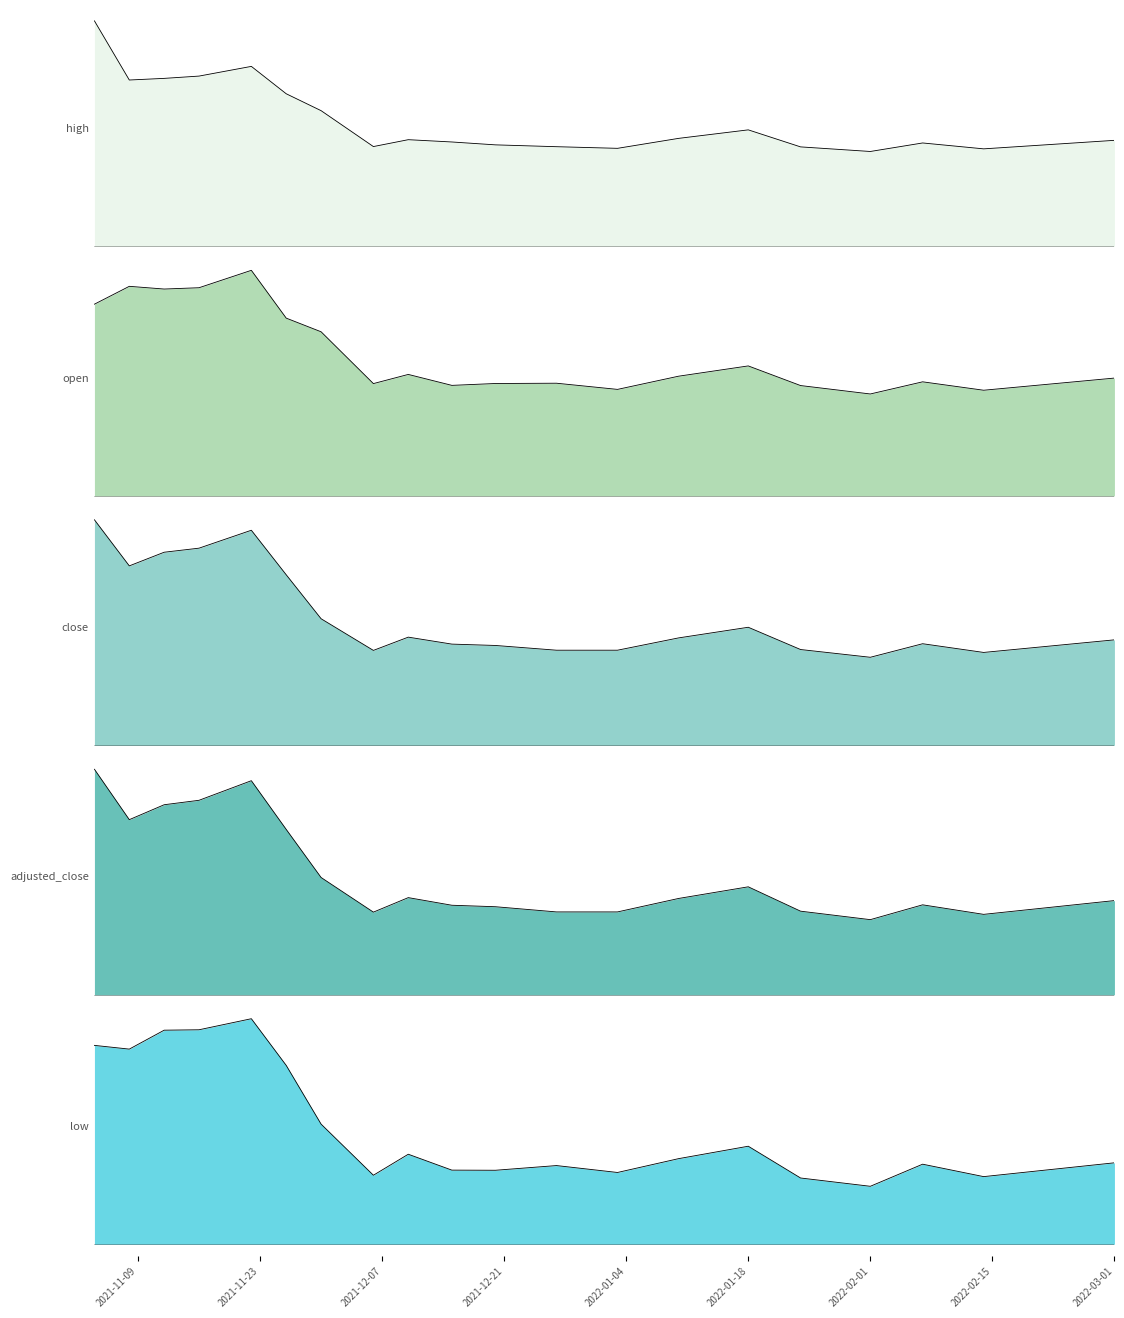

The close series shows 26.3 at 2022-03-01. True or false?

False